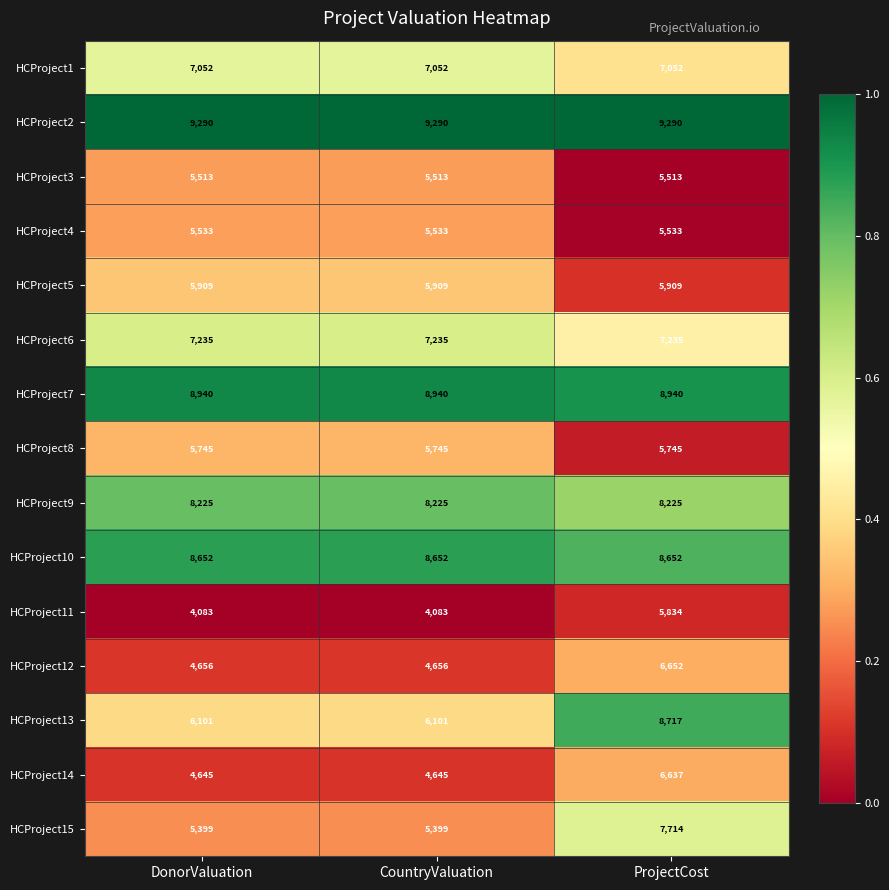

At how many categories does at least one series exceed 7924?

3